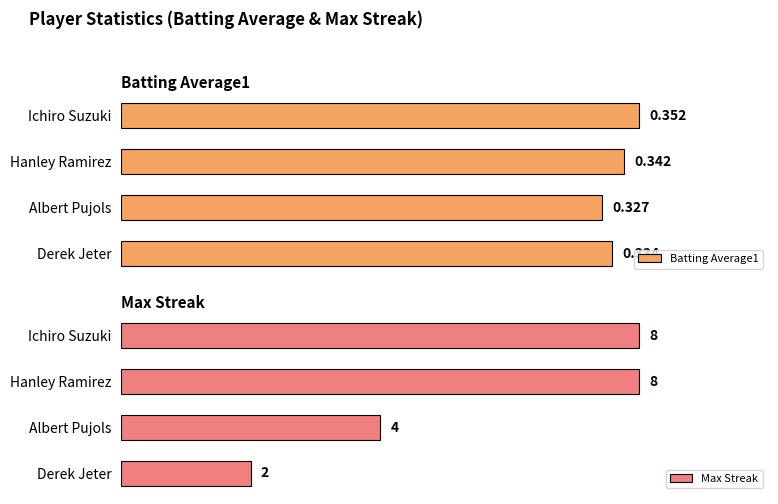

Reading left to right, extract all data points from this chart.

Batting Average1: 0.4	0.3	0.3	0.3
Max Streak: 8.0	8.0	4.0	2.0